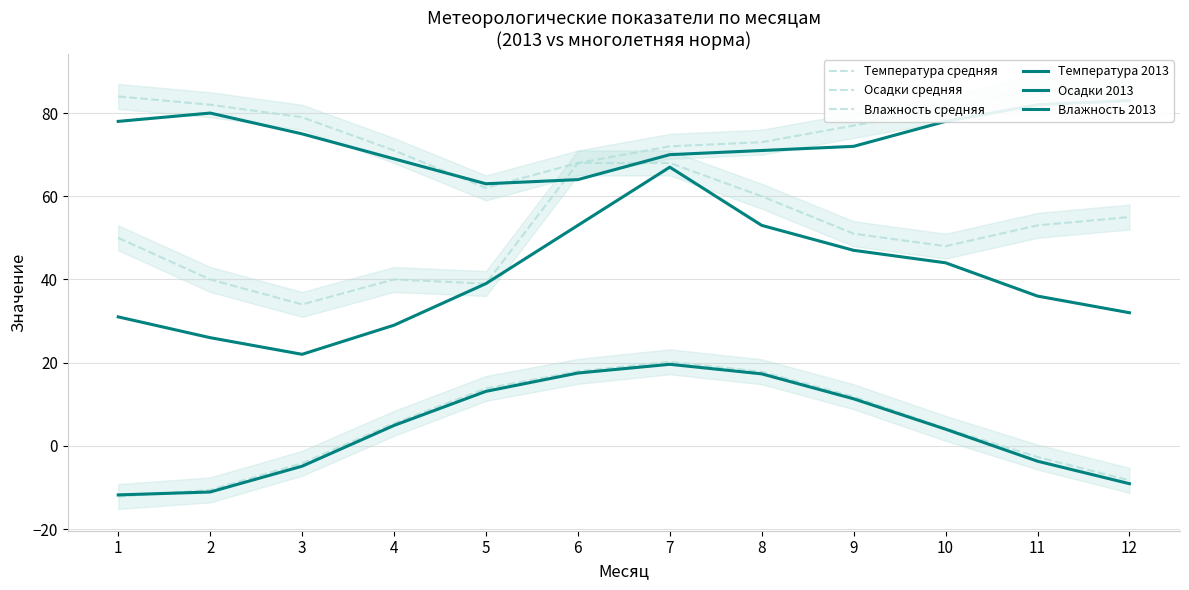

Reading left to right, extract all data points from this chart.

Температура средняя: -12.2	-10.6	-4.2	5.4	13.8	17.9	20.2	17.8	11.8	4.2	-2.7	-8.3
Осадки средняя: 50.0	40.0	34.0	40.0	39.0	68.0	68.0	60.0	51.0	48.0	53.0	55.0
Влажность средняя: 84.0	82.0	79.0	71.0	62.0	68.0	72.0	73.0	77.0	81.0	86.0	85.0
Температура 2013: -11.8	-11.1	-4.9	4.9	13.1	17.5	19.6	17.3	11.3	4.0	-3.7	-9.1
Осадки 2013: 31.0	26.0	22.0	29.0	39.0	53.0	67.0	53.0	47.0	44.0	36.0	32.0
Влажность 2013: 78.0	80.0	75.0	69.0	63.0	64.0	70.0	71.0	72.0	78.0	82.0	83.0